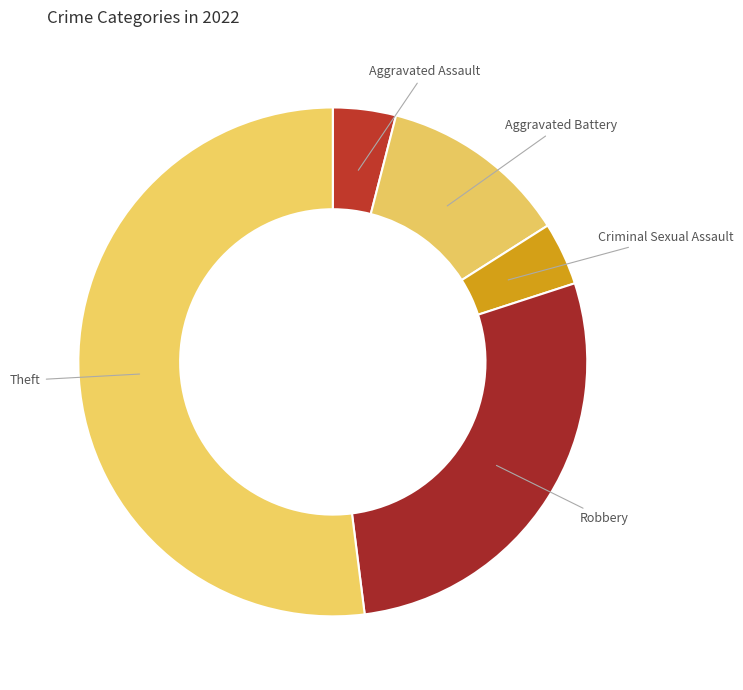

The Aggravated Battery slice represents 12% of the pie. True or false?

True